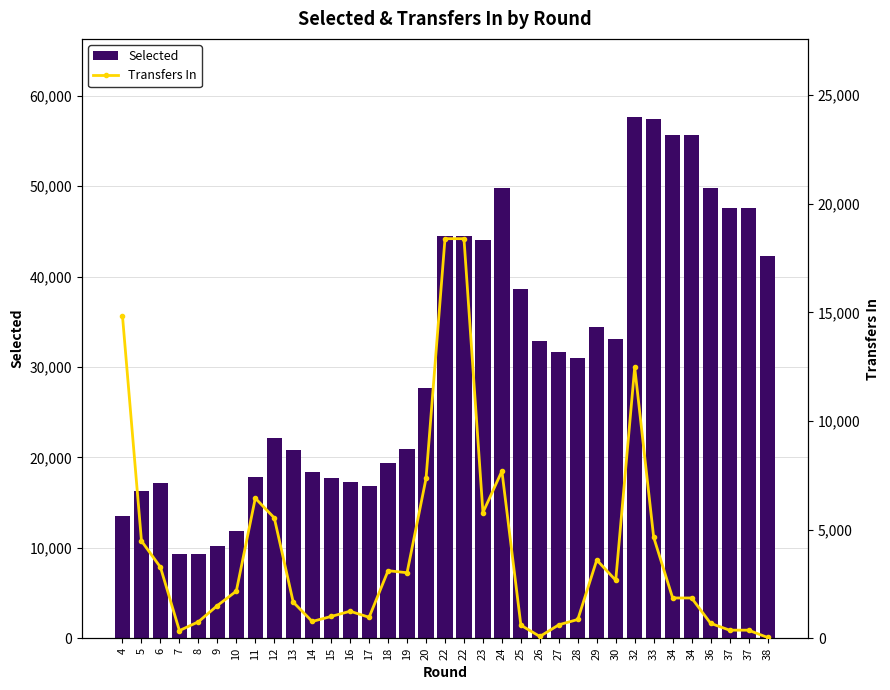

At how many categories does at least one series exceed 30213?

18